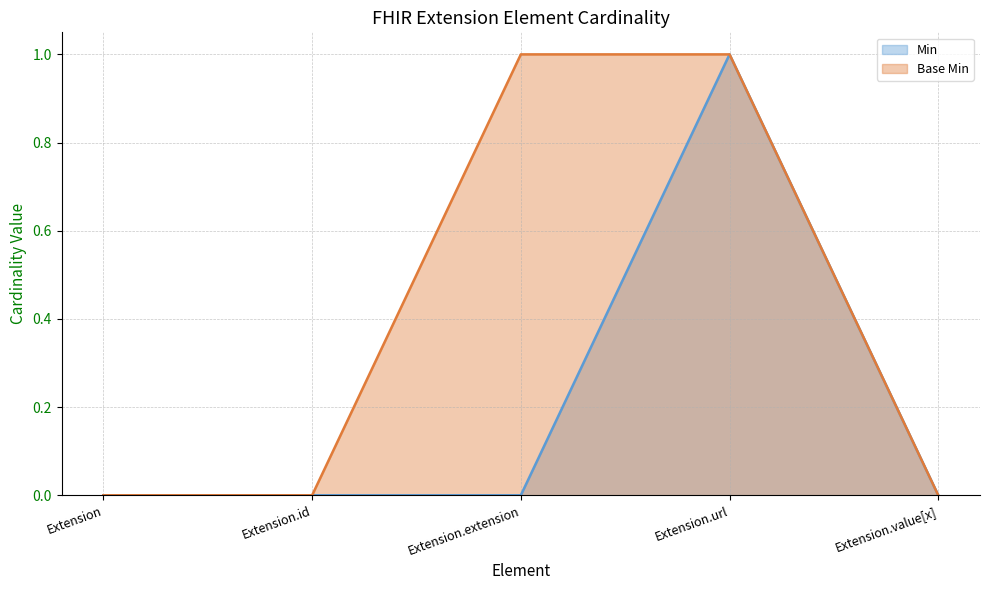

Reading left to right, extract all data points from this chart.

Min: 0	0	0	1	0
Base Min: 0	0	1	1	0